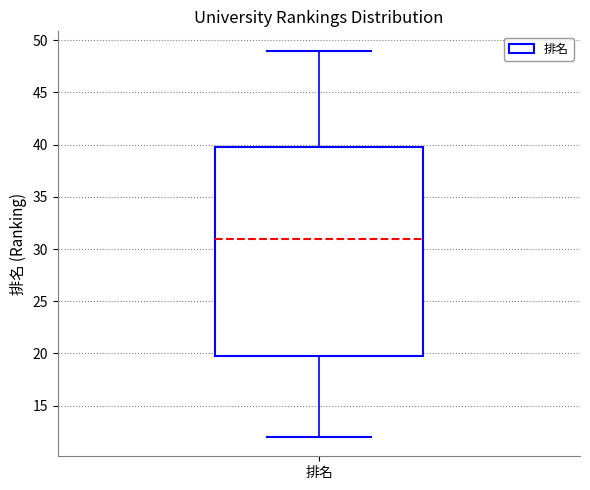

Where does the upper whisker of the box for 排名 end on the y-axis? The values are not printed on the chart, so give them approximately, as read against the axis.

49